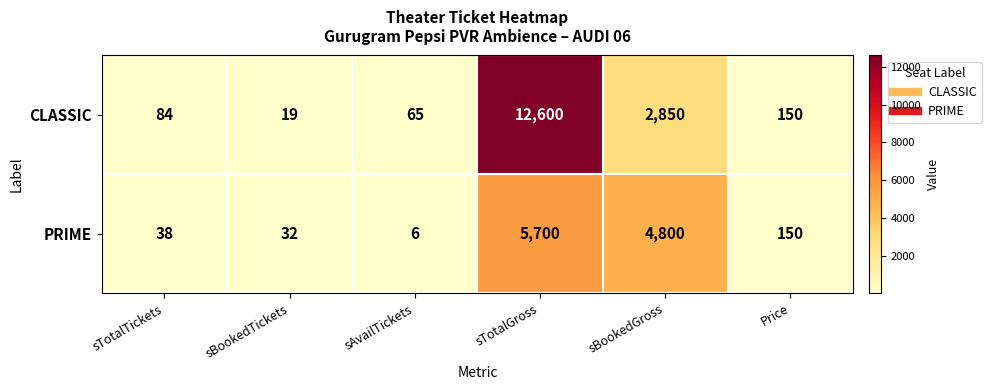

List the series in order of their peak value, lowest first.

PRIME, CLASSIC